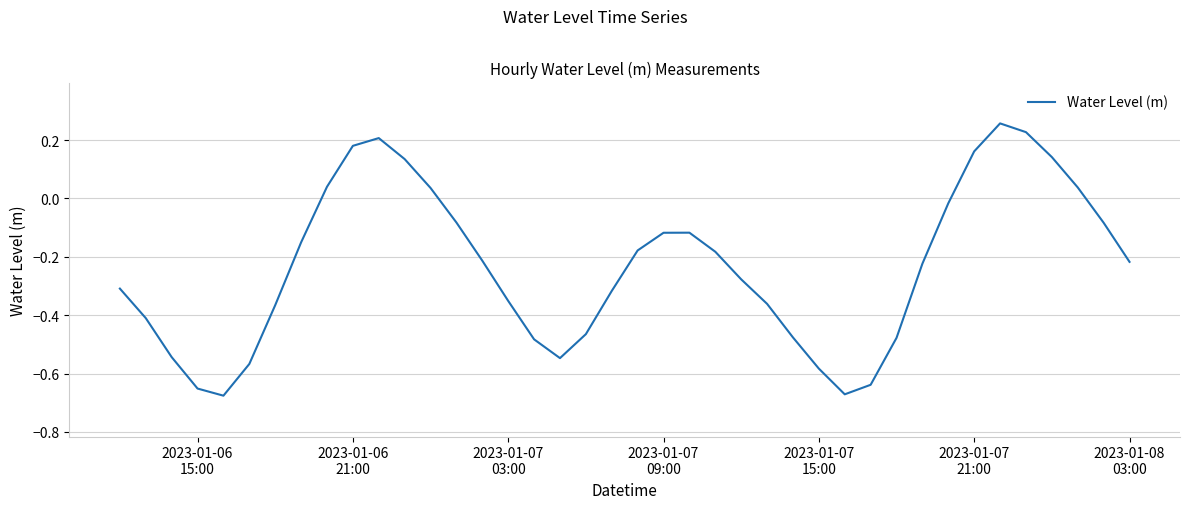

What is the difference between the maximum and minimum values?

0.9